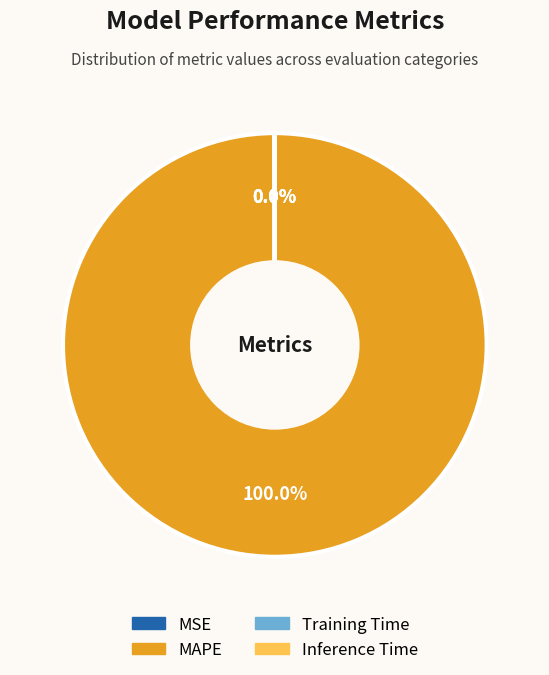

Is there a majority slice in this chart?

Yes